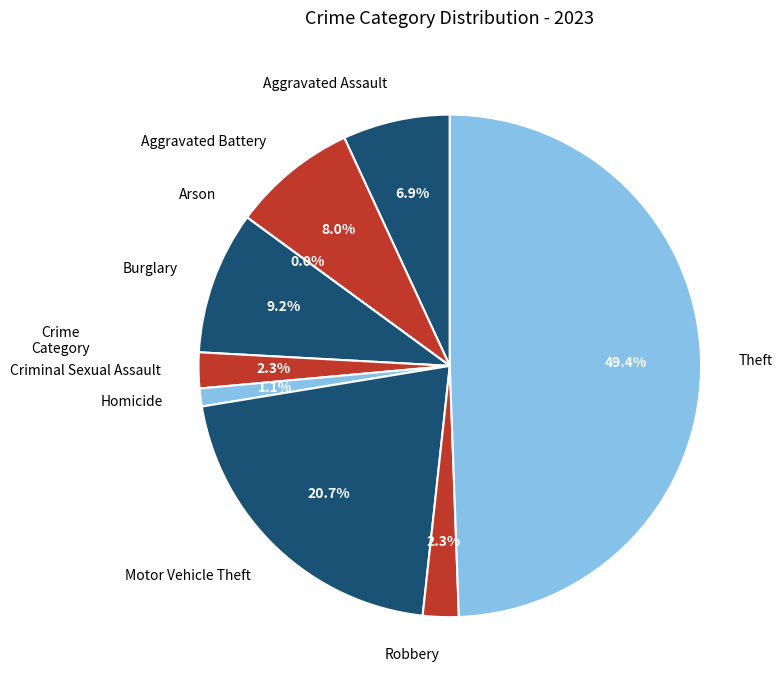

Is it true that Burglary is 9% of the pie?

True